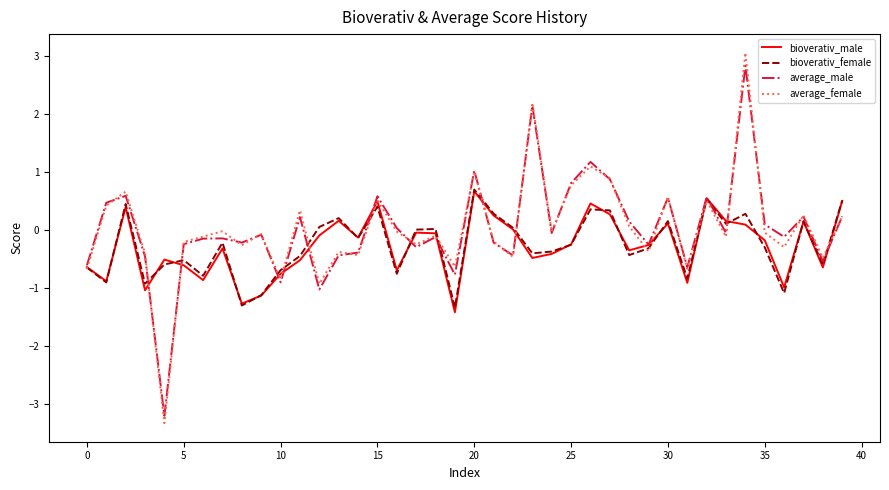

How many lines are shown in the chart?

4